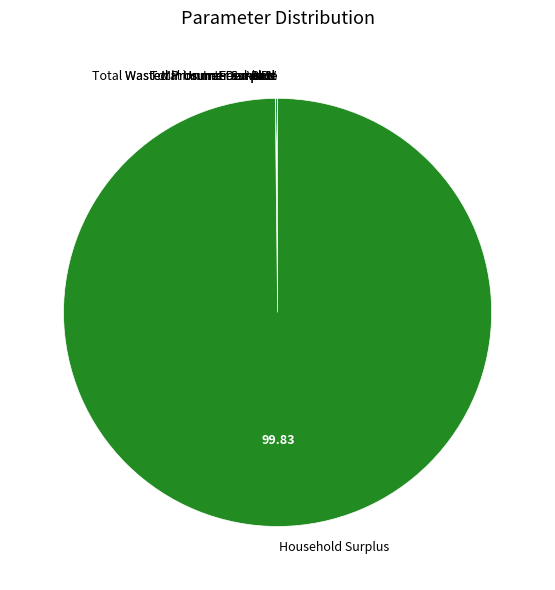

What is the majority slice?

Household Surplus